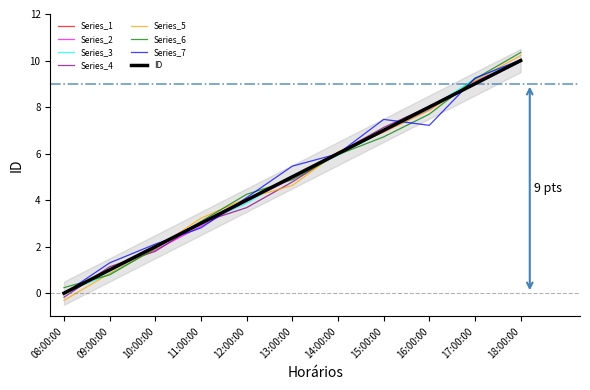

Rank the categories by value from highest to lowest.

18:00:00, 17:00:00, 16:00:00, 15:00:00, 14:00:00, 13:00:00, 12:00:00, 11:00:00, 10:00:00, 09:00:00, 08:00:00